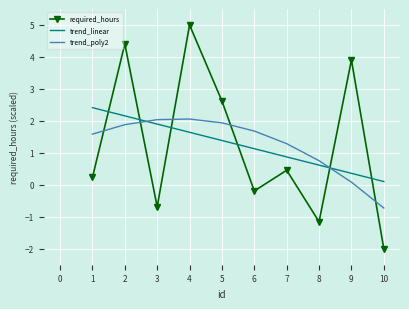

The trend_linear series shows 2.3 at 4. True or false?

False